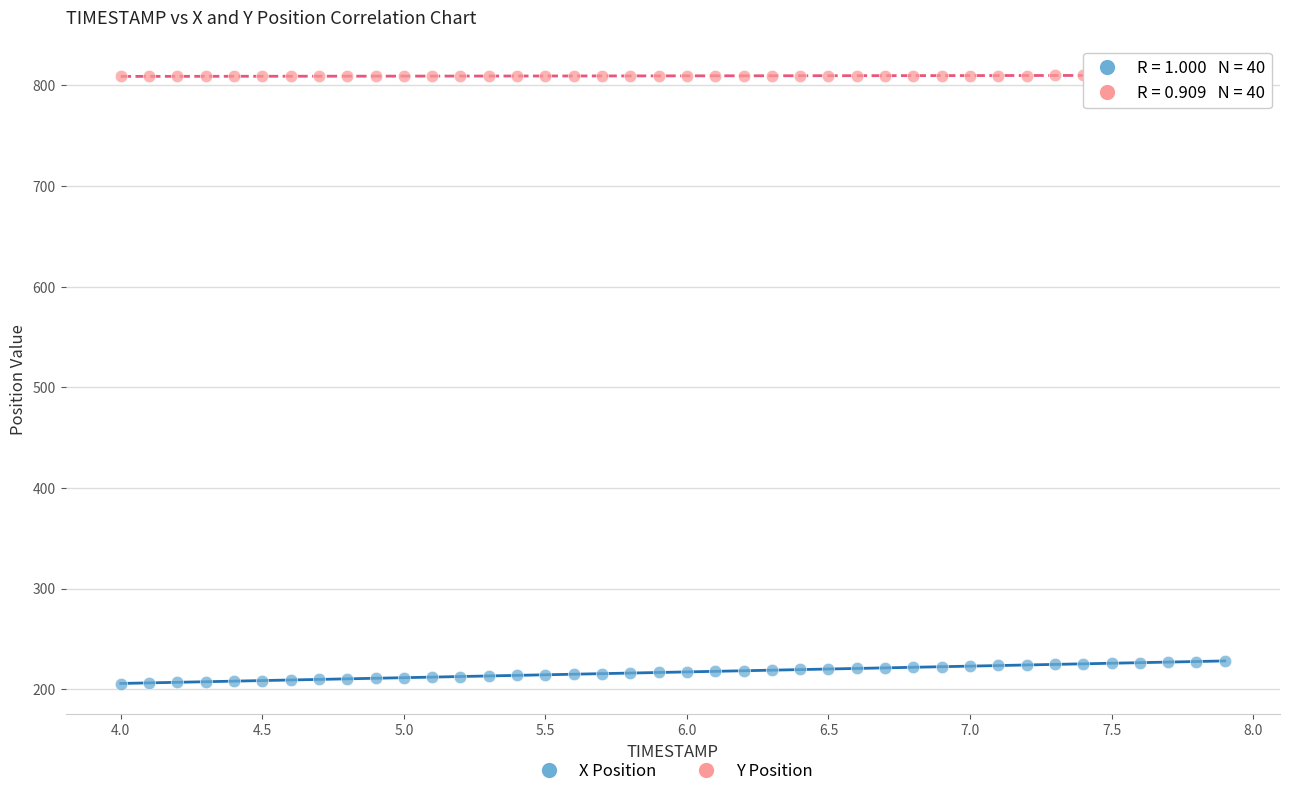

Which series reaches the maximum Y coordinate?

Y Position